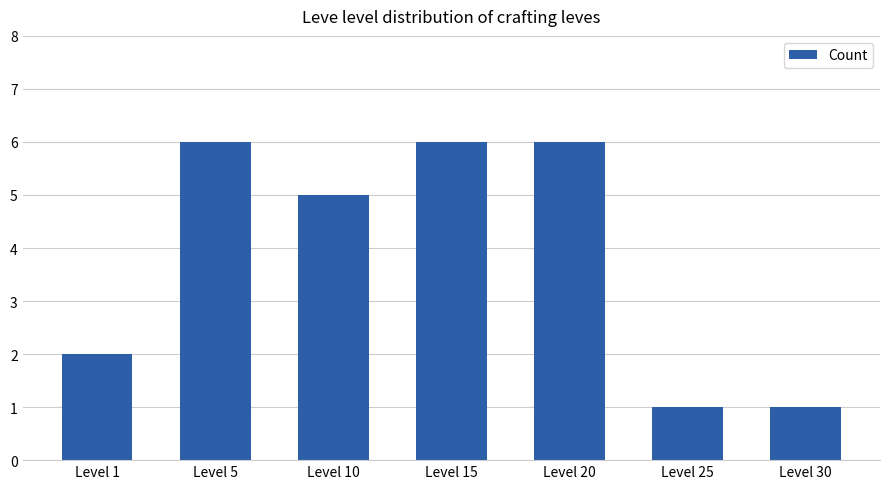

How many distinct data groups are displayed?

1